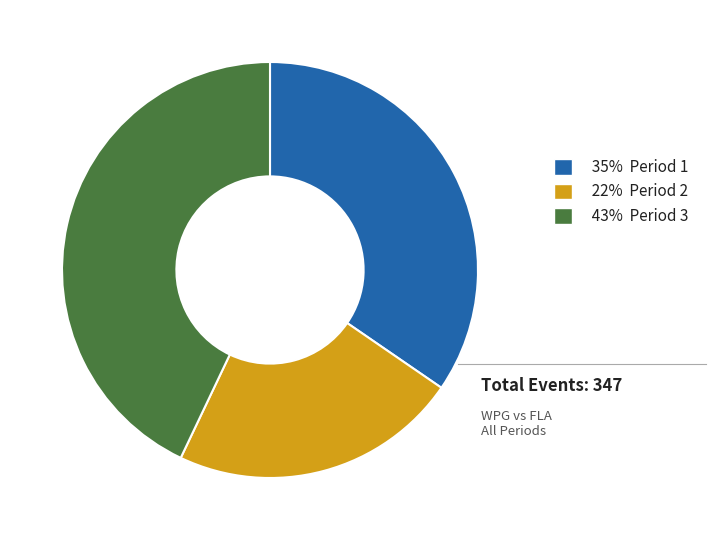

Is there a majority slice in this chart?

No